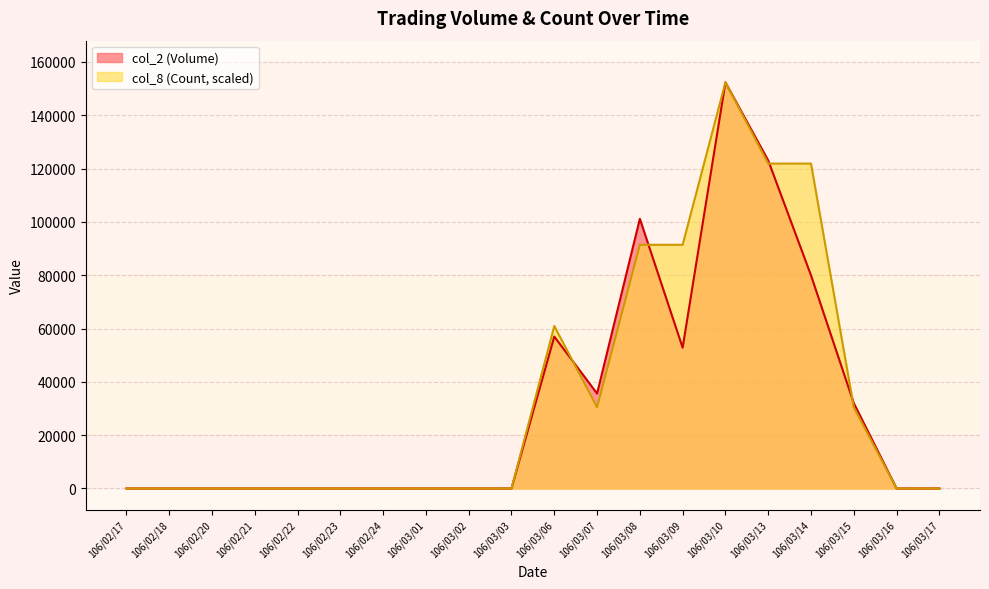

Rank the series at 106/03/06 from highest to lowest value.

col_8 (Count, scaled), col_2 (Volume)